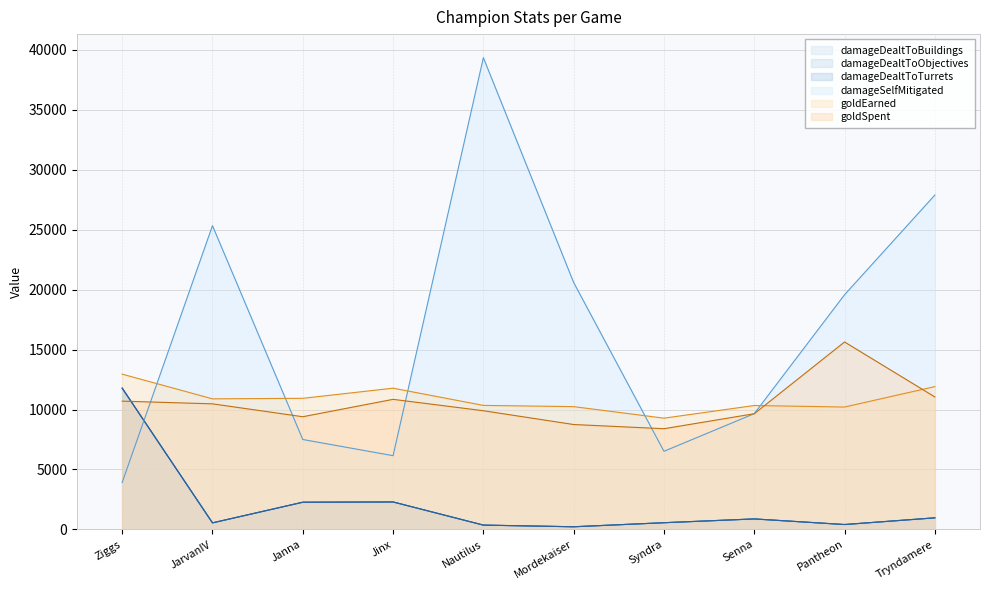

Which has a higher value, Pantheon or Janna?

Janna